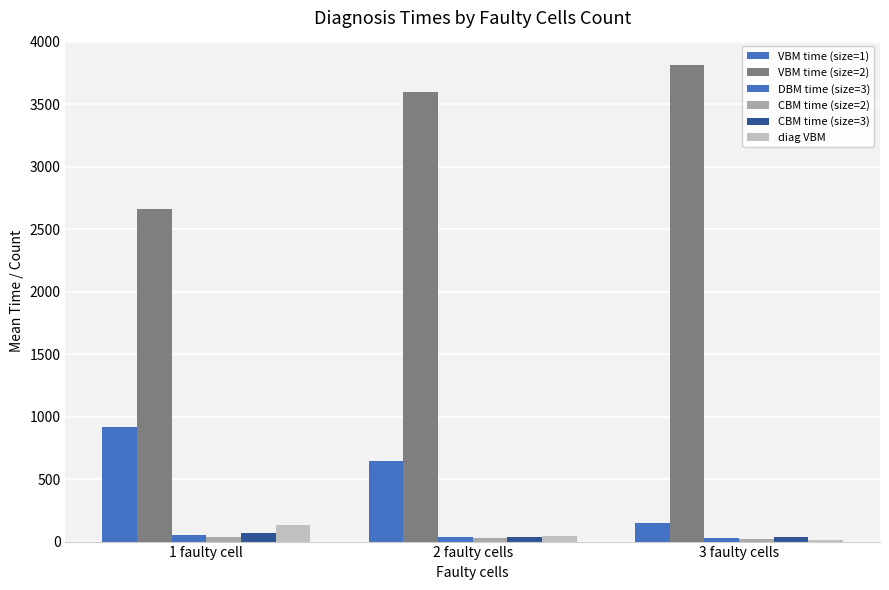

How many values in the CBM time (size=2) series are below 25?

1